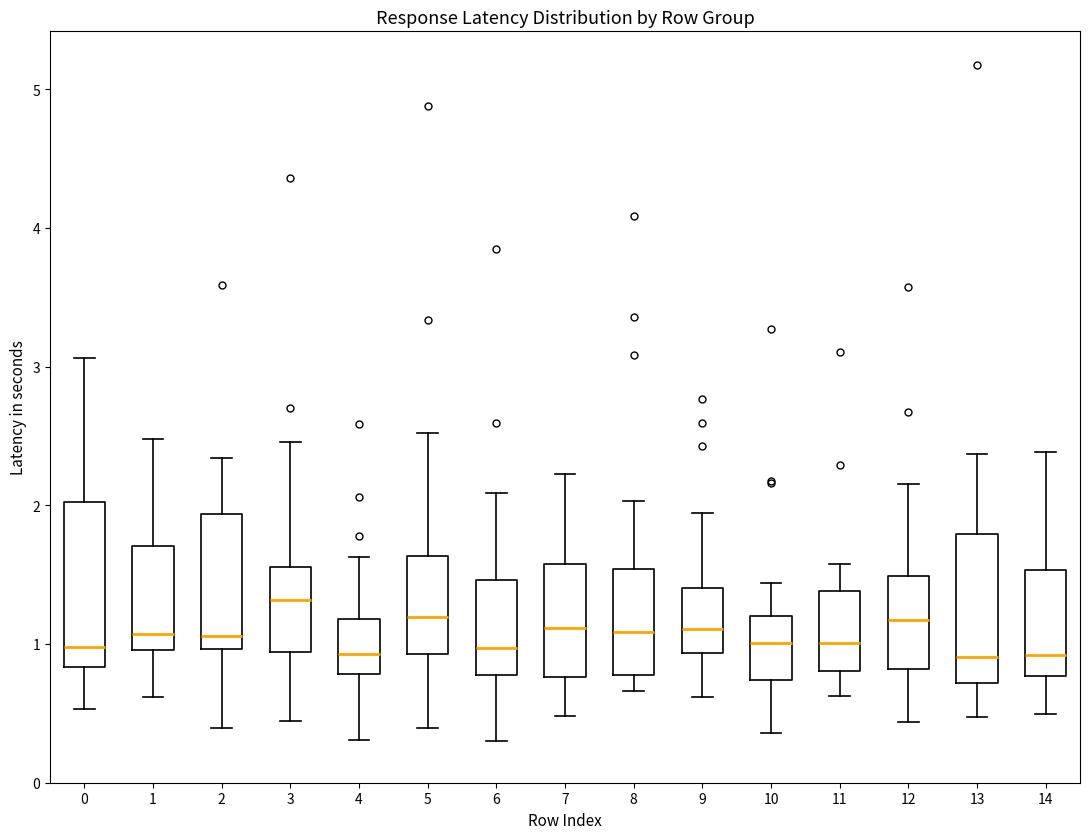

Where is the upper edge of the box at x = 2 on the y-axis? The values are not printed on the chart, so give them approximately, as read against the axis.

1.9